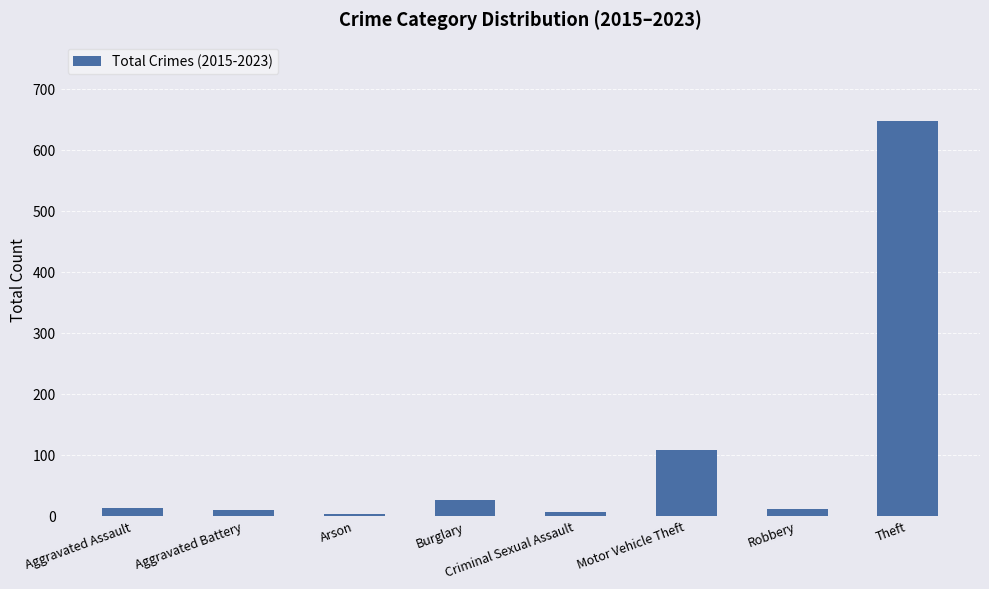

Which label corresponds to the largest value in the chart?

Theft